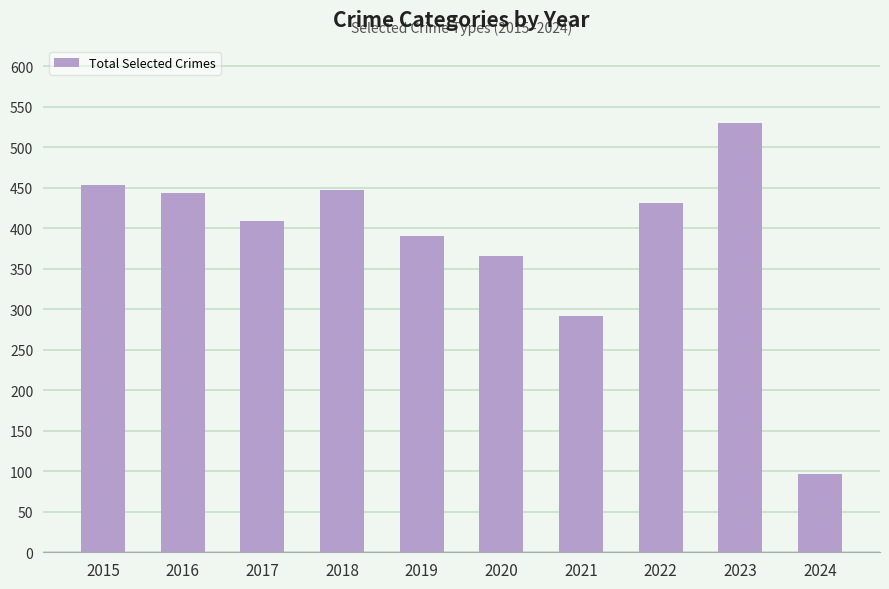

Read the value at 2015, to the nearest 10.

450